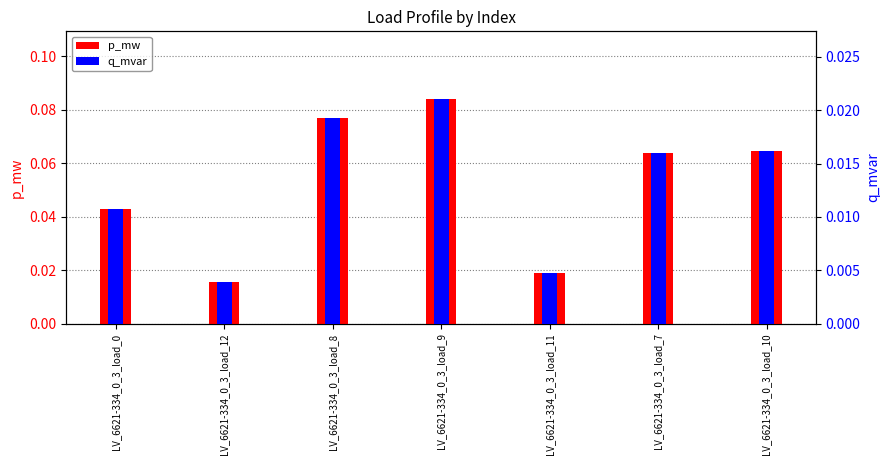

Which series has the widest spread of values?

p_mw